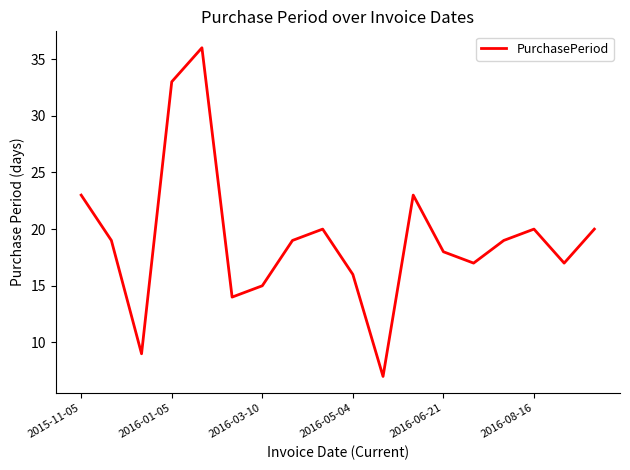

What is the maximum value shown in the chart?

36